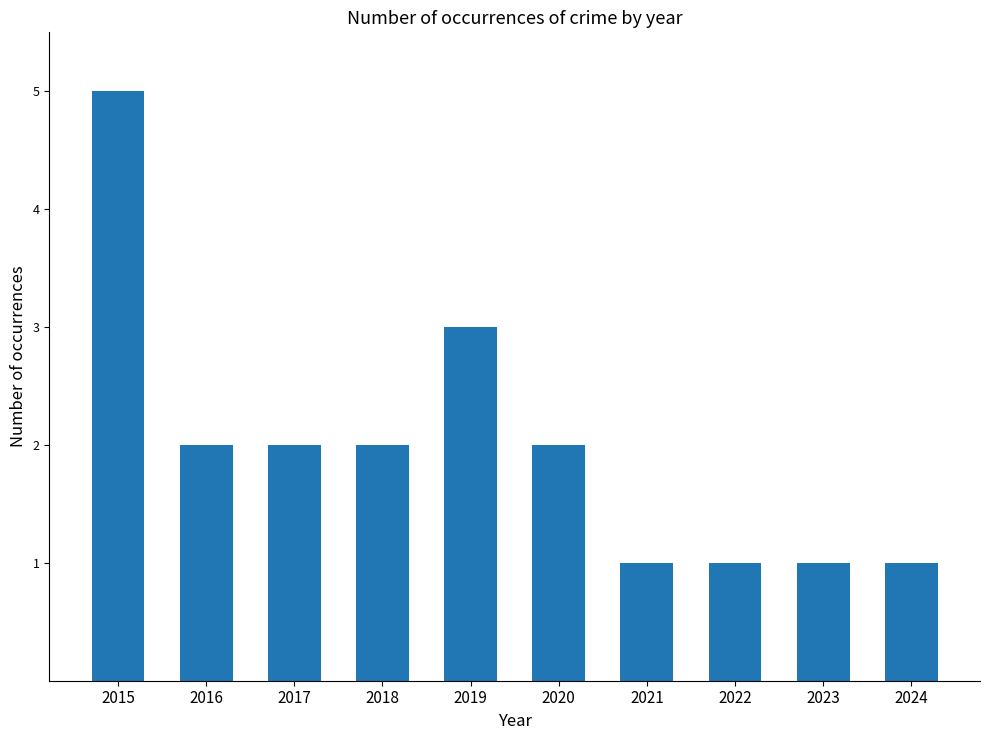

What is the sum of all values?

20